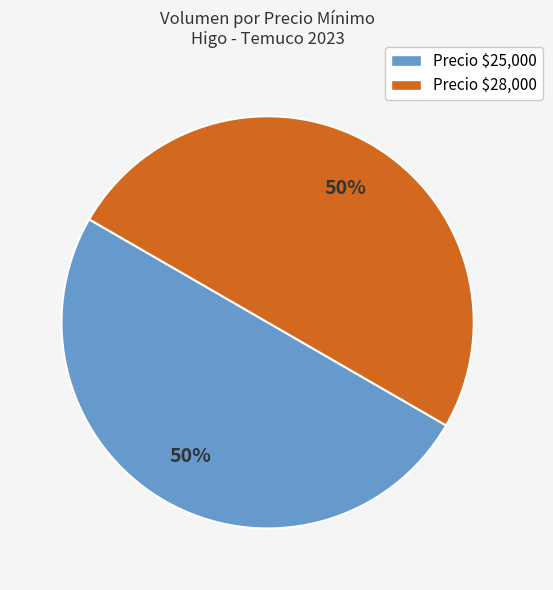

To the nearest percent, what is the average slice percentage?

50%